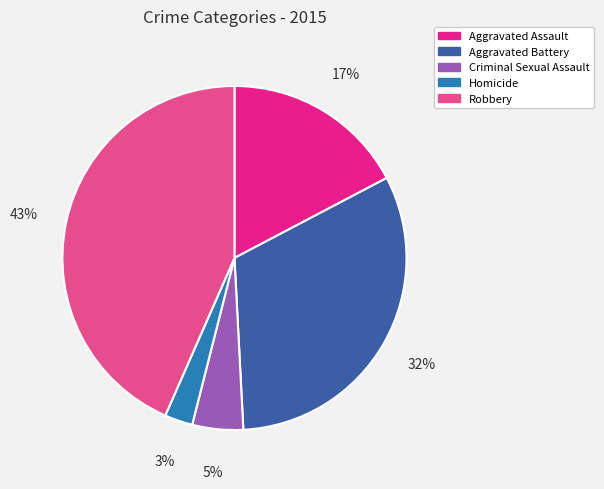

Do Aggravated Assault and Aggravated Battery together represent more than half of the pie?

No